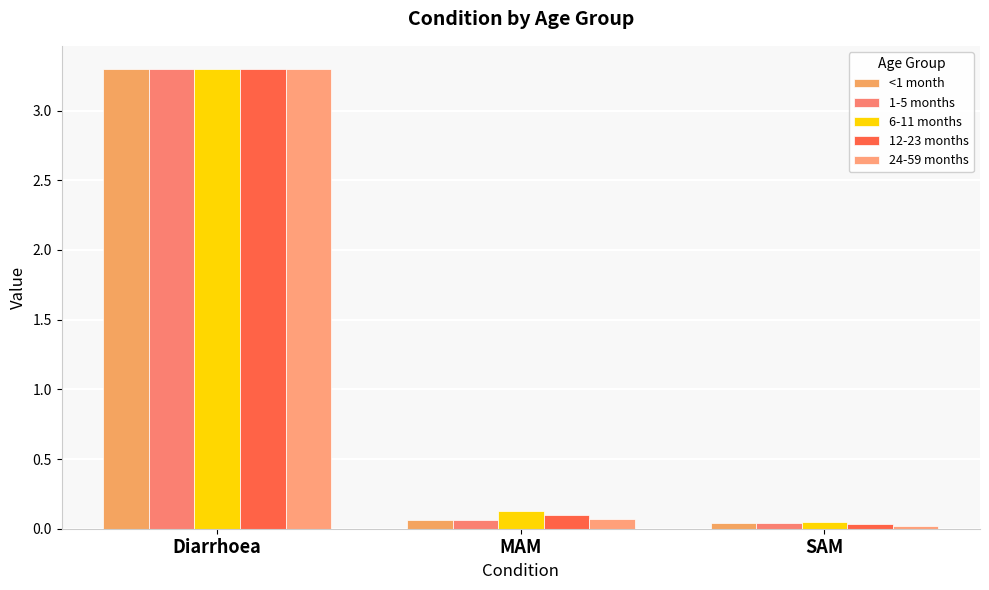

Is the value of 12-23 months at Diarrhoea greater than the value of 6-11 months at Diarrhoea?

No